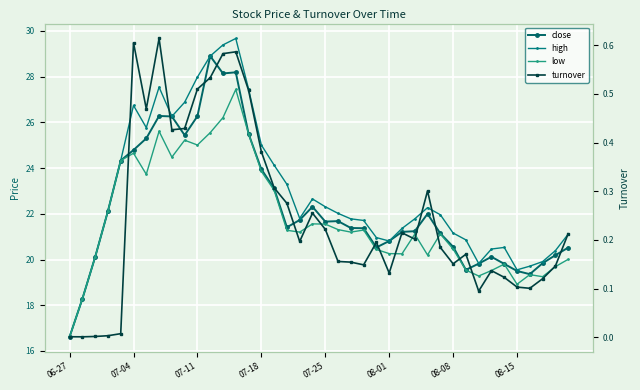

Which has a higher value, 21 or 19?

19